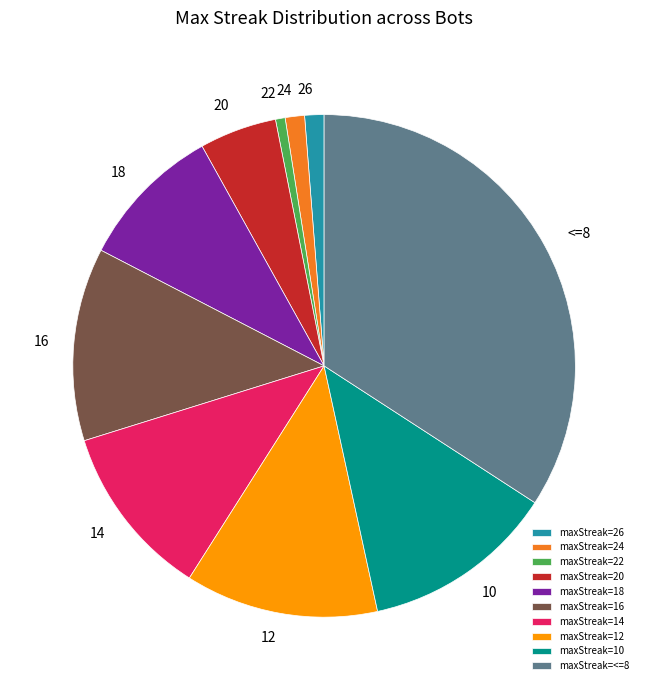

Does any single category account for the majority?

No